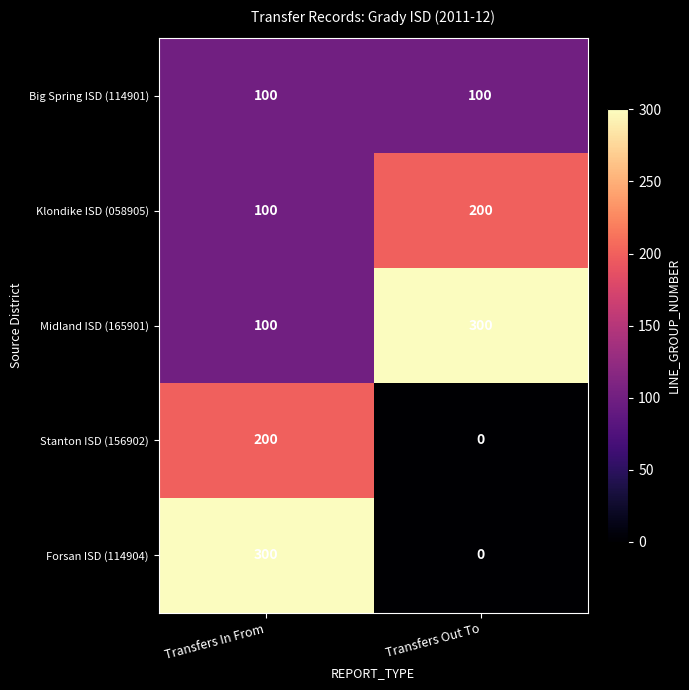

True or false: Midland ISD (165901) has a value of 300 at Transfers Out To.

True